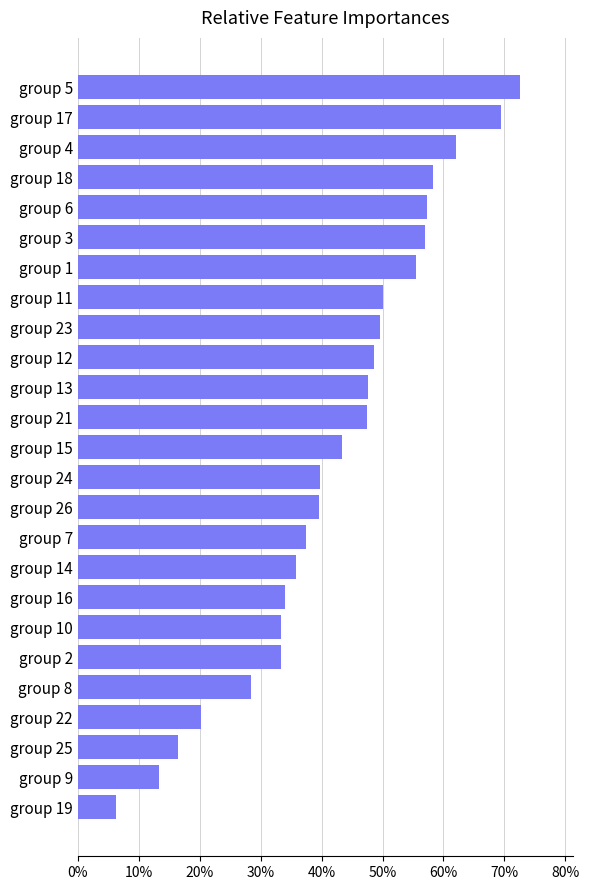

How many bars are there in total?

25